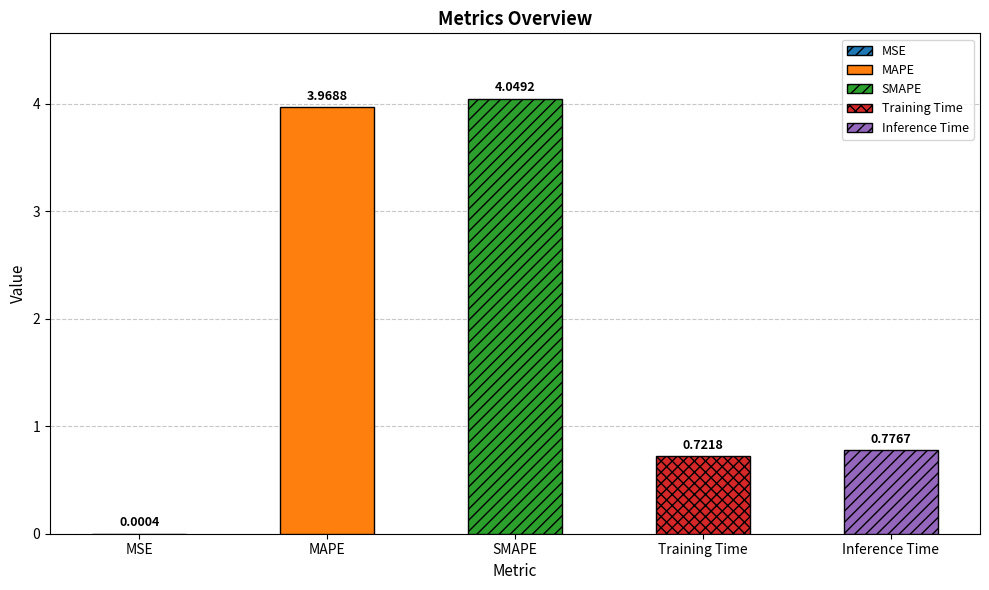

Where is the data nearest to the value 2?

Inference Time